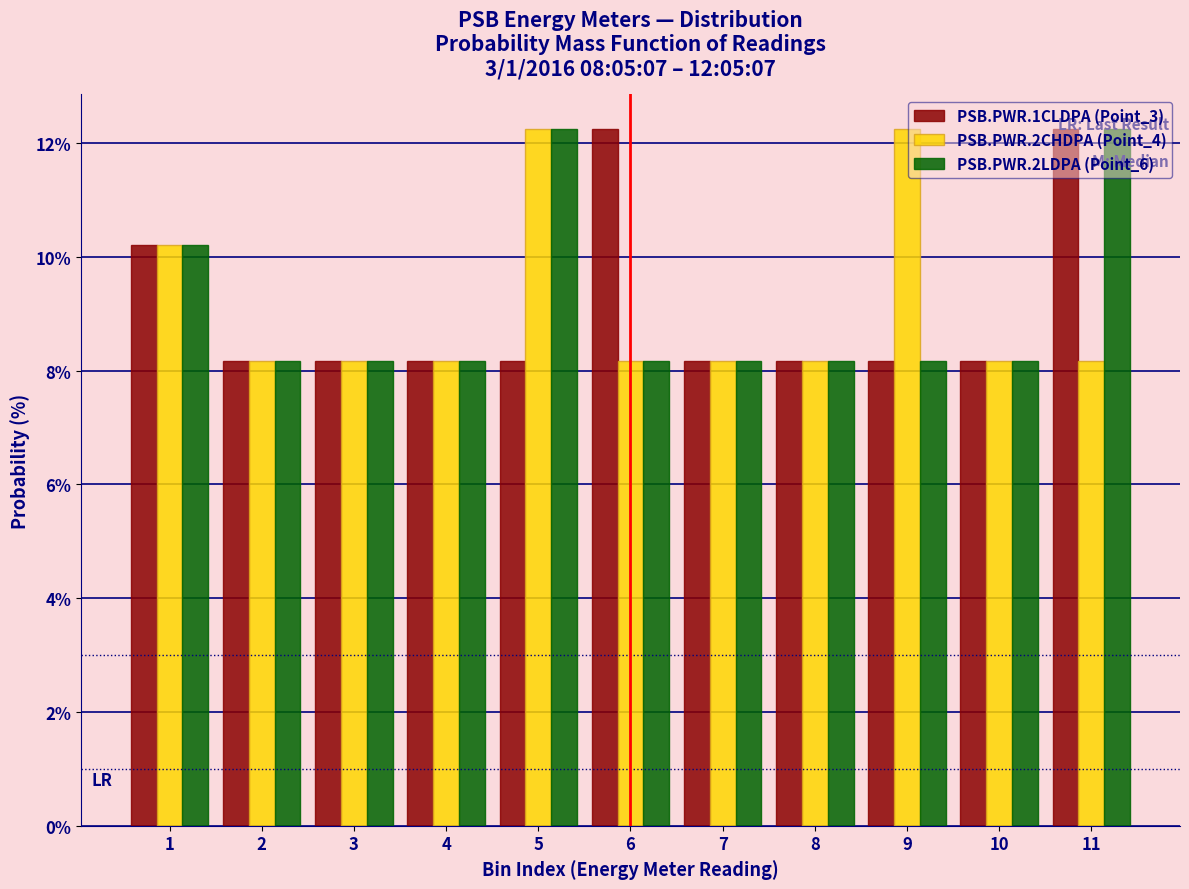

What is the minimum value shown in the chart?

8.2